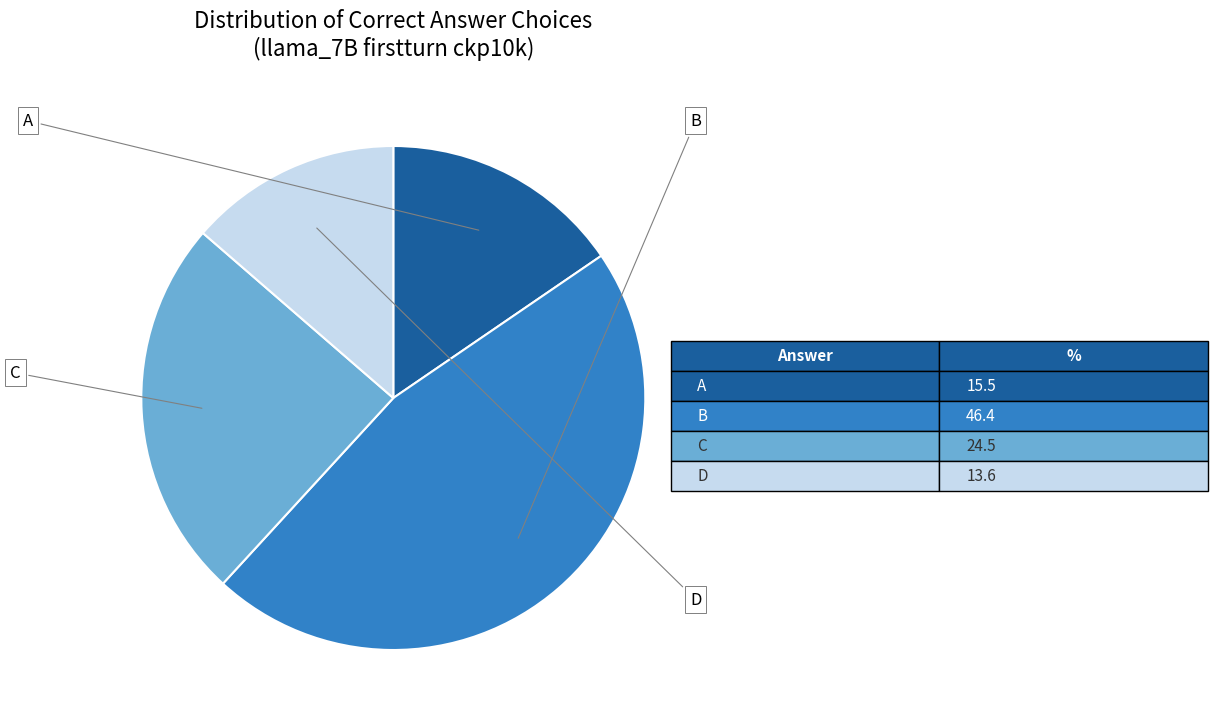

Count the number of slices in the pie.

4